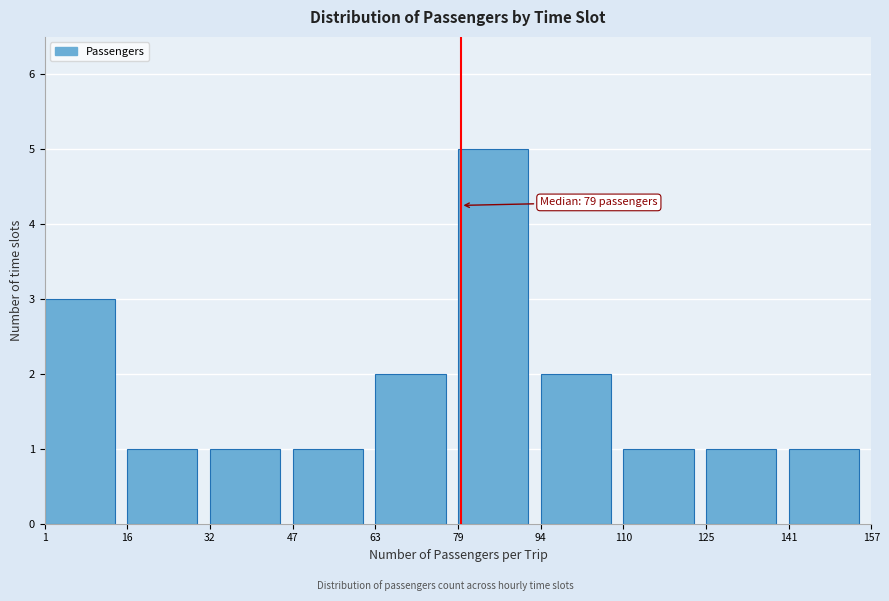

Over which range of the x-axis is the bar tallest?

79 to 94